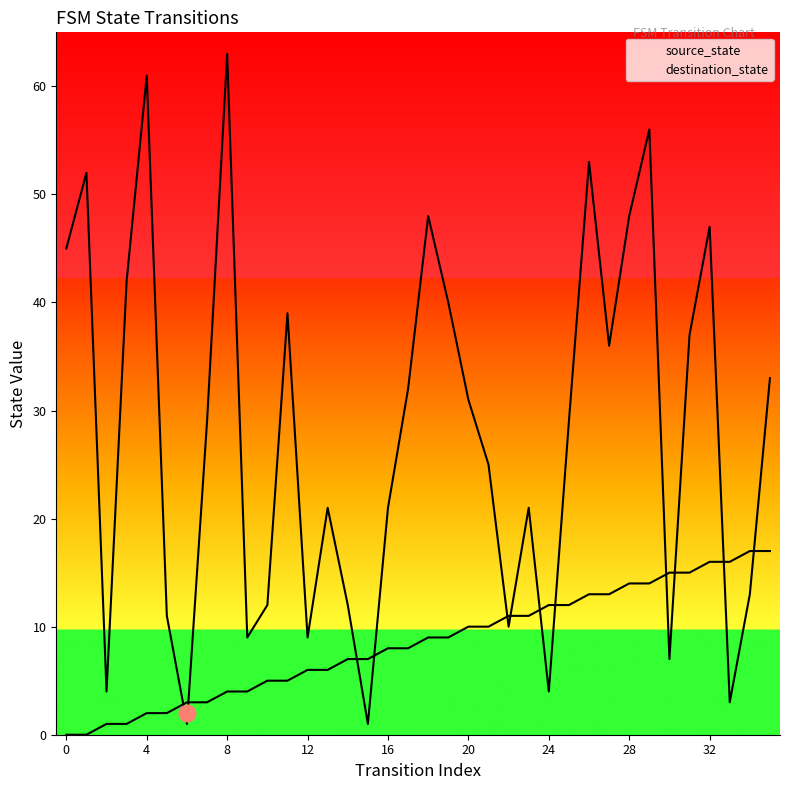

Reading left to right, what are all the values shown in this chart?

source_state: 0	0	1	1	2	2	3	3	4	4	5	5	6	6	7	7	8	8	9	9	10	10	11	11	12	12	13	13	14	14	15	15	16	16	17	17
destination_state: 45	52	4	42	61	11	1	29	63	9	12	39	9	21	12	1	21	32	48	40	31	25	10	21	4	29	53	36	48	56	7	37	47	3	13	33